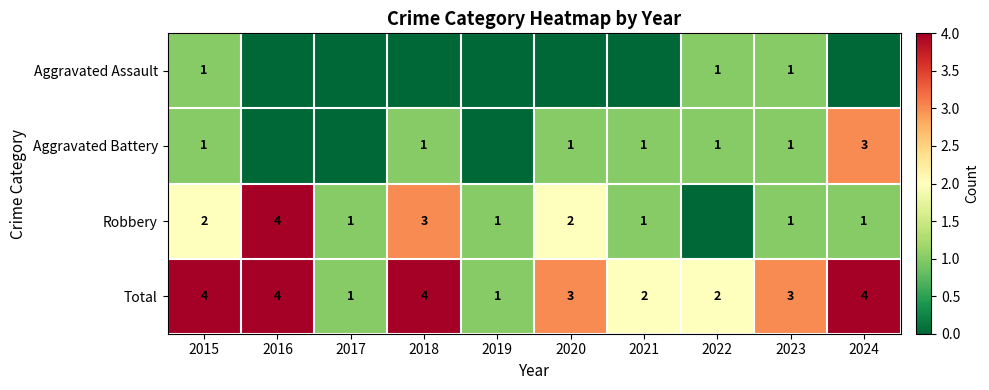

At which label does Aggravated Battery reach its minimum?

2016